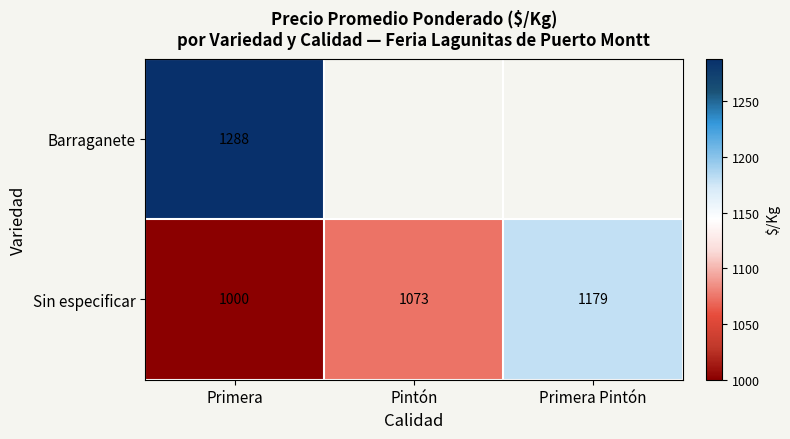

At Primera, list the series in order from largest to smallest.

Barraganete, Sin especificar